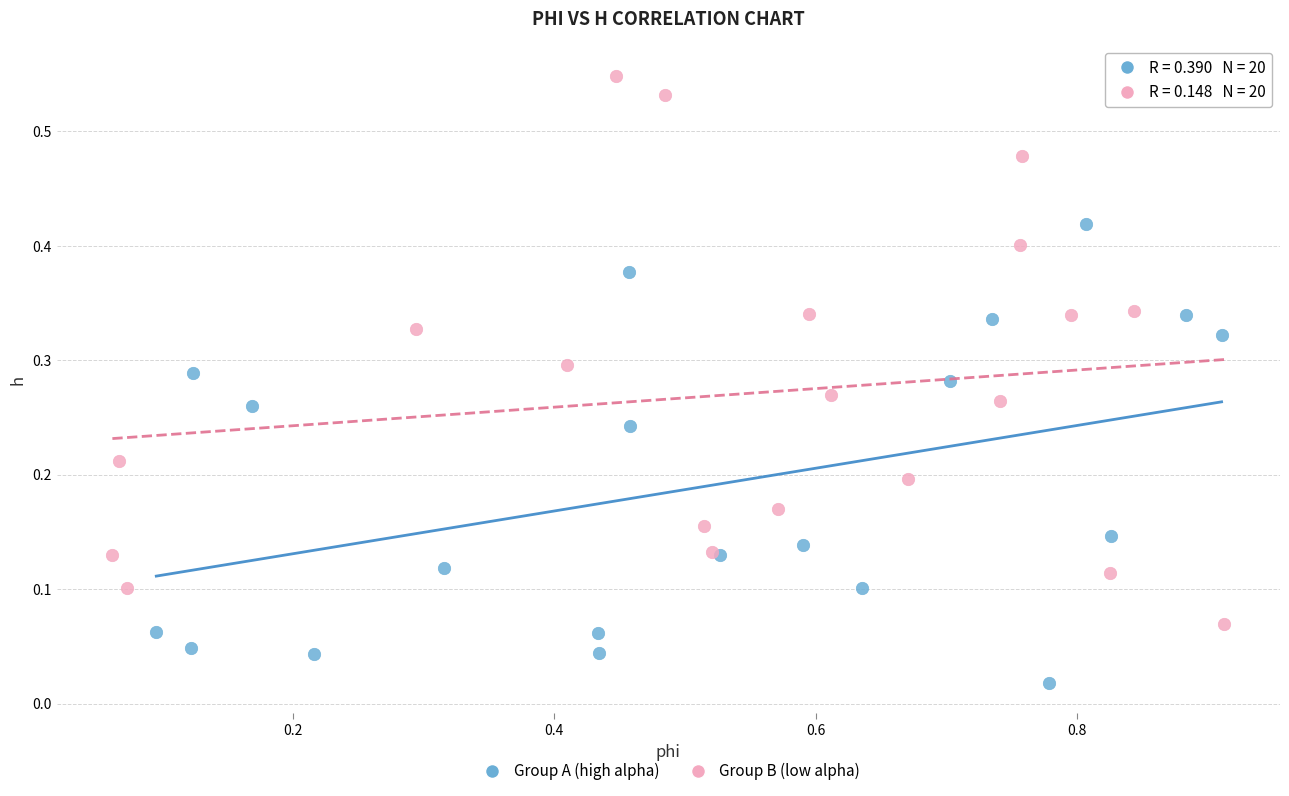

Which series contains the lowest Y value?

Group A (high alpha)